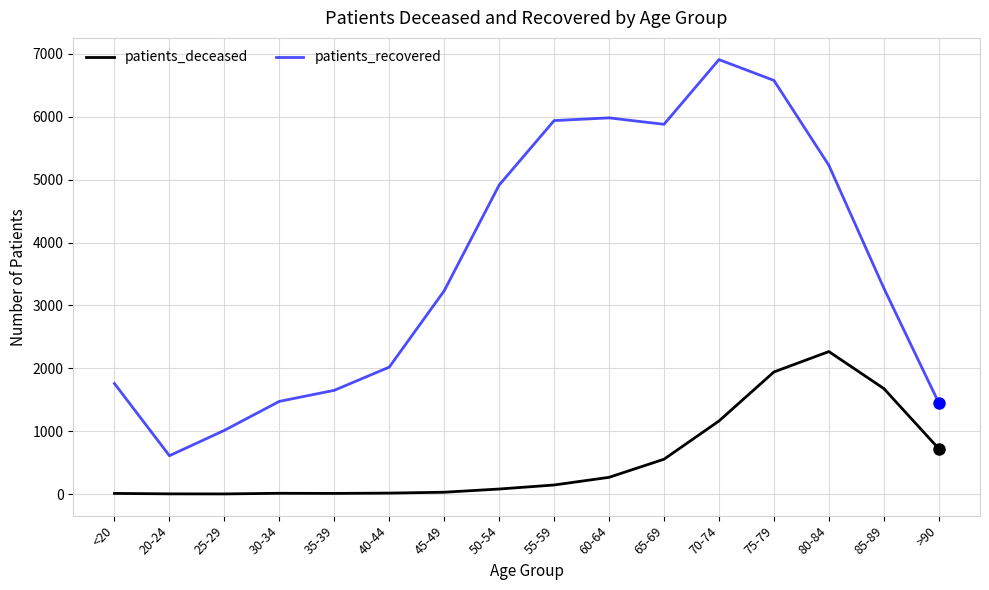

List the series in order of their peak value, lowest first.

patients_deceased, patients_recovered